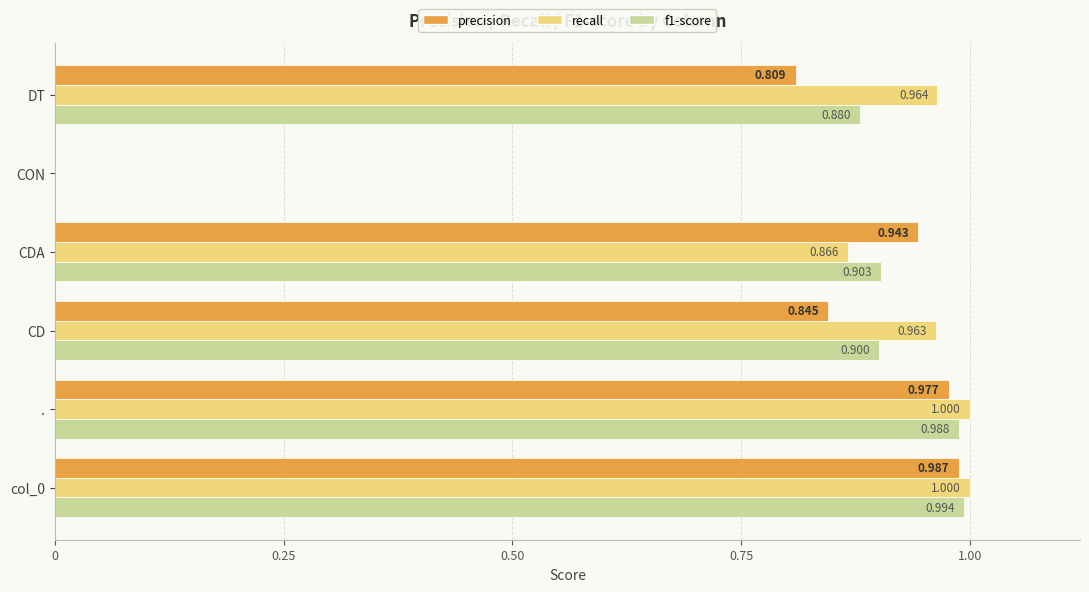

Which series changed the most between CON and DT?

recall